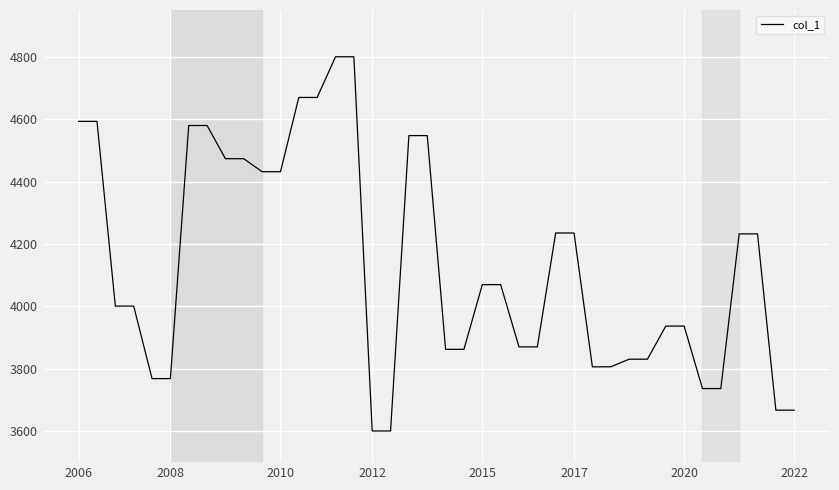

What is the minimum value shown in the chart?

3600.0